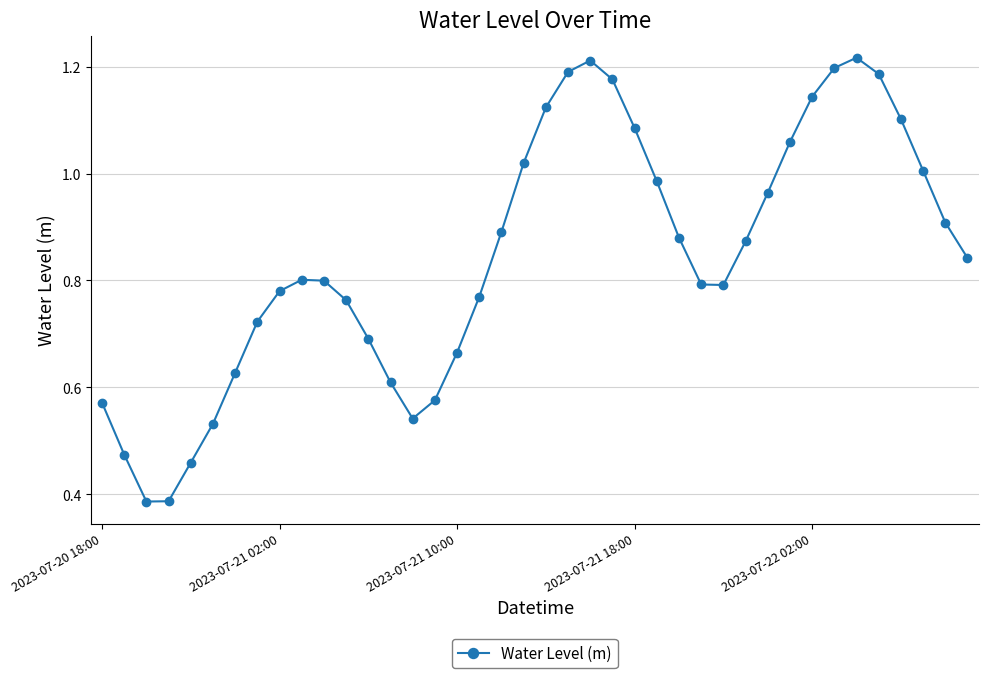

What is the sum of all values?

33.8